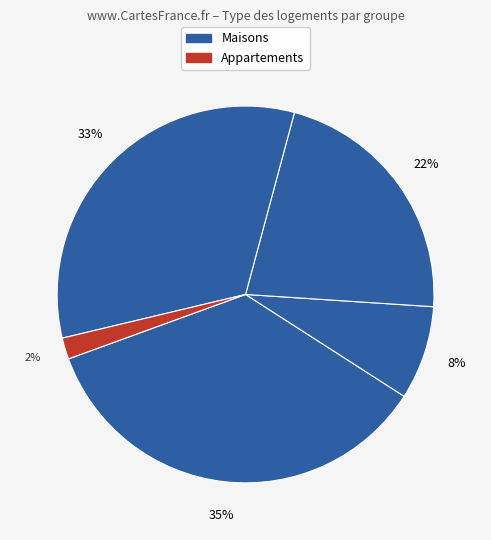

How many segments does this pie chart have?

5